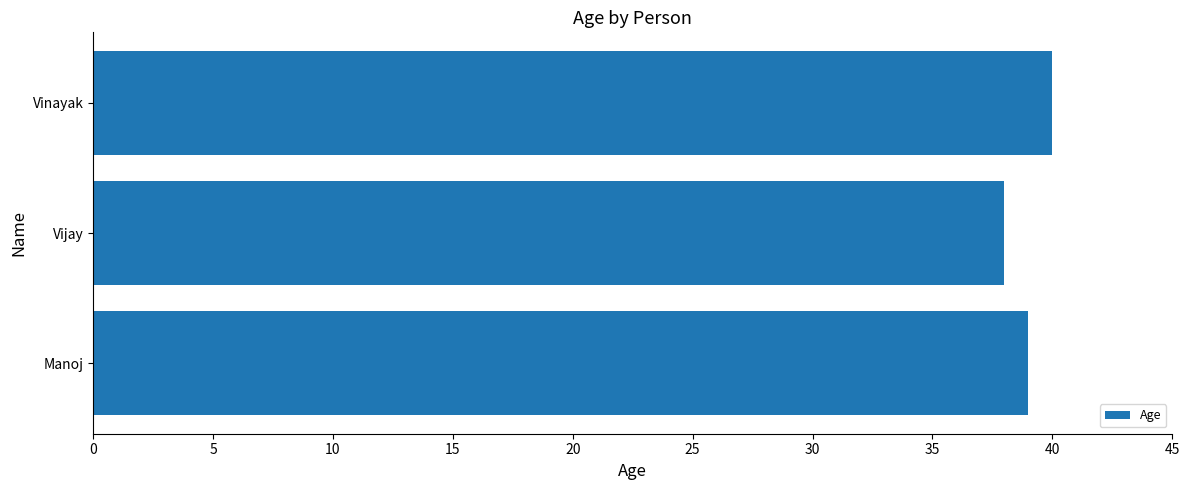

List the labels in order of value, largest first.

Vinayak, Manoj, Vijay